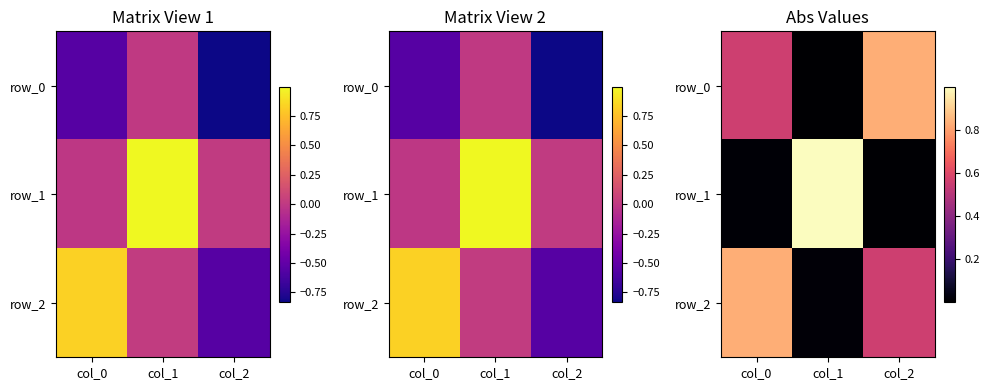

Reading right to left, extract all data points from this chart.

row_0: 0.8	0.0	0.6
row_1: 0.0	1.0	0.0
row_2: 0.6	0.0	0.8